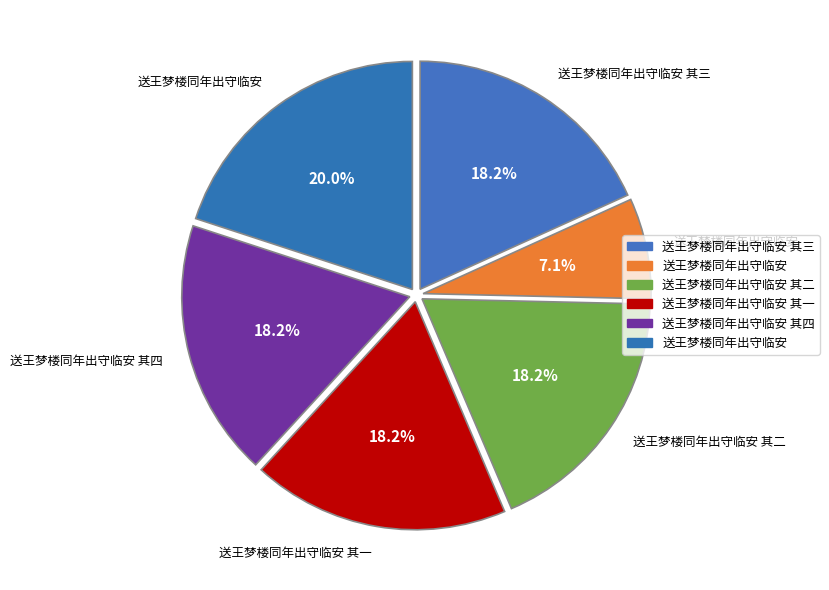

How many segments does this pie chart have?

6